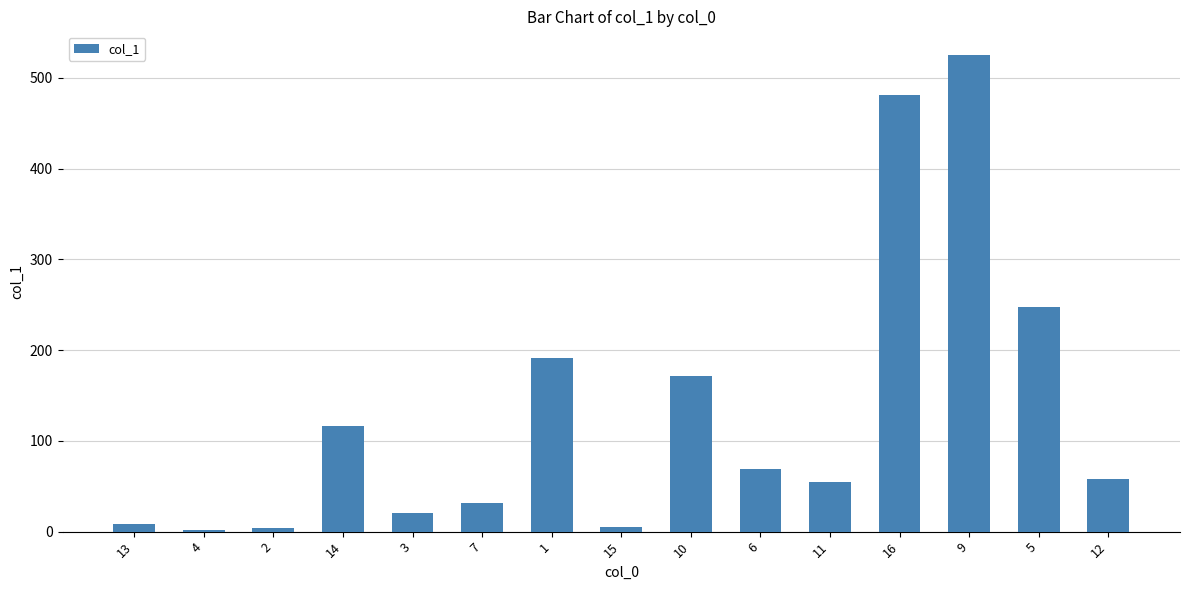

What is the sum of all values?

1985.9